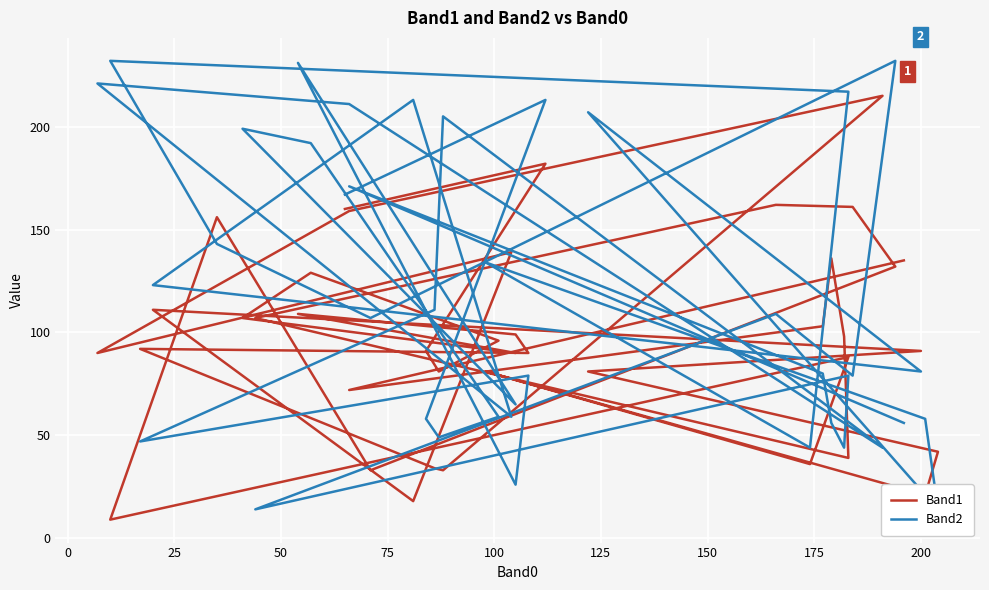

Is the value of Band1 at 19 greater than the value of Band2 at 23?

No